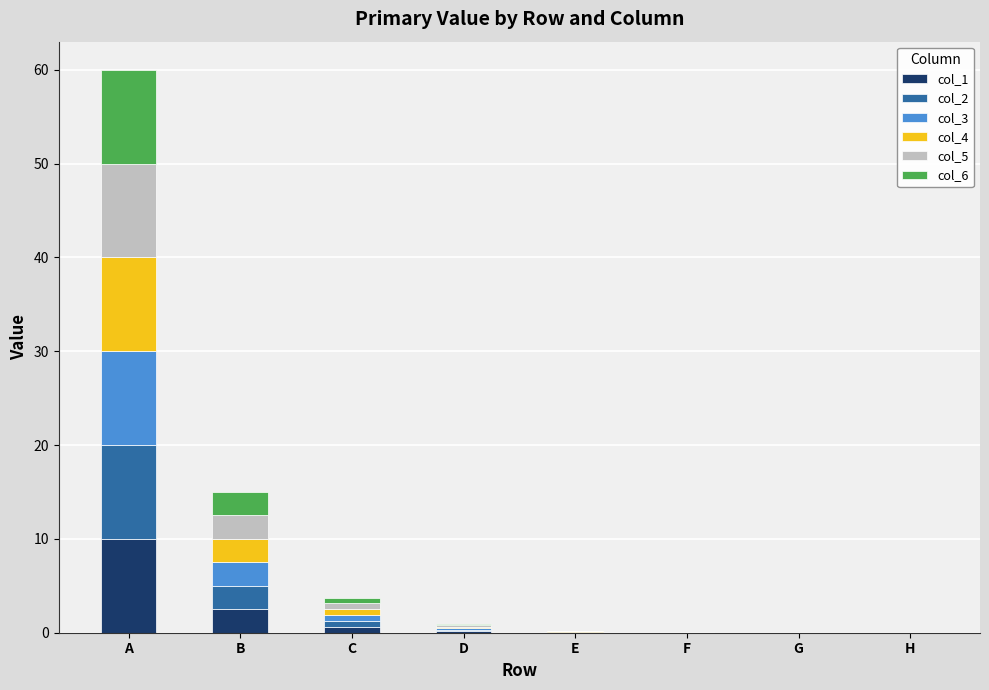

At which label does col_1 reach its peak?

A